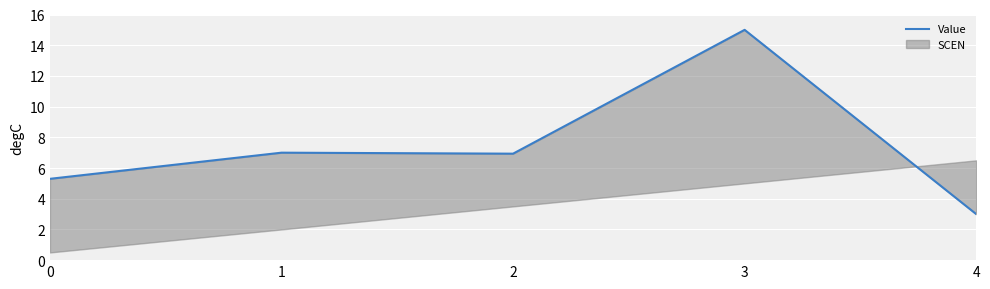

The chart shows a value of 5.3 at 0. True or false?

True